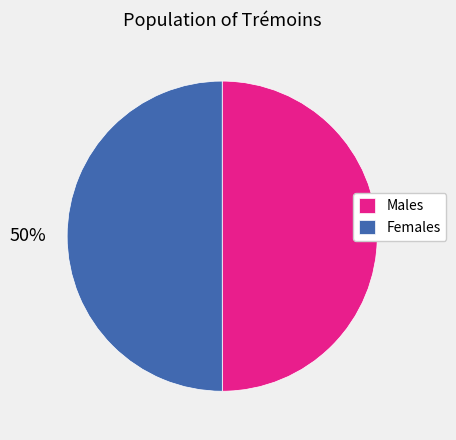

Is the sum of Females and Males greater than half?

Yes